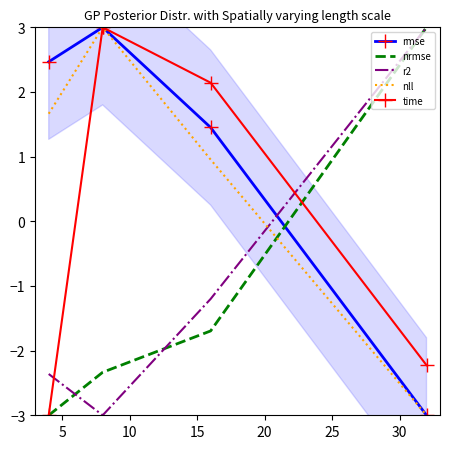

What is the lowest value of the nll series?

-3.0